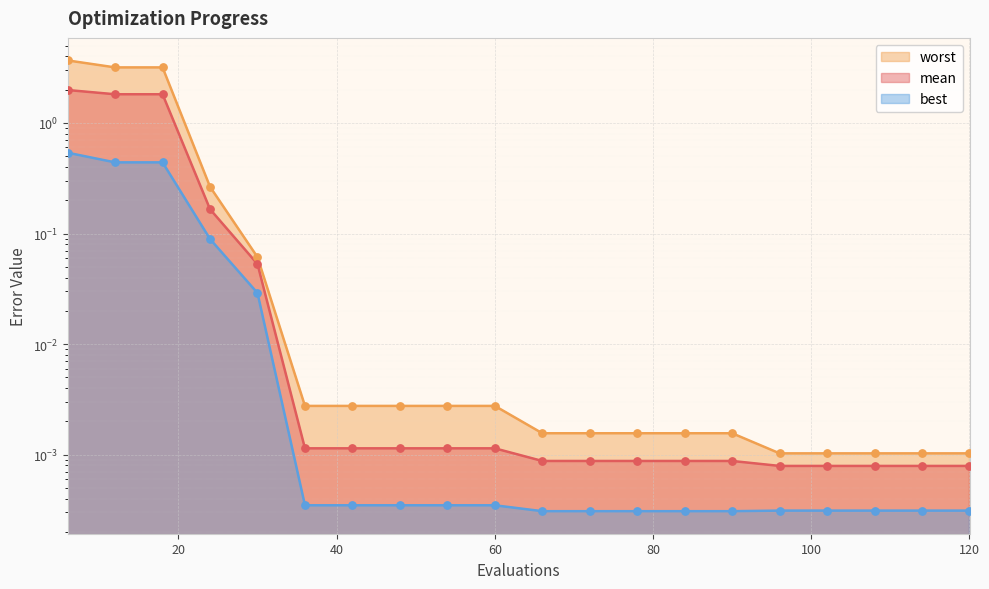

Which series reaches the maximum Y coordinate?

worst